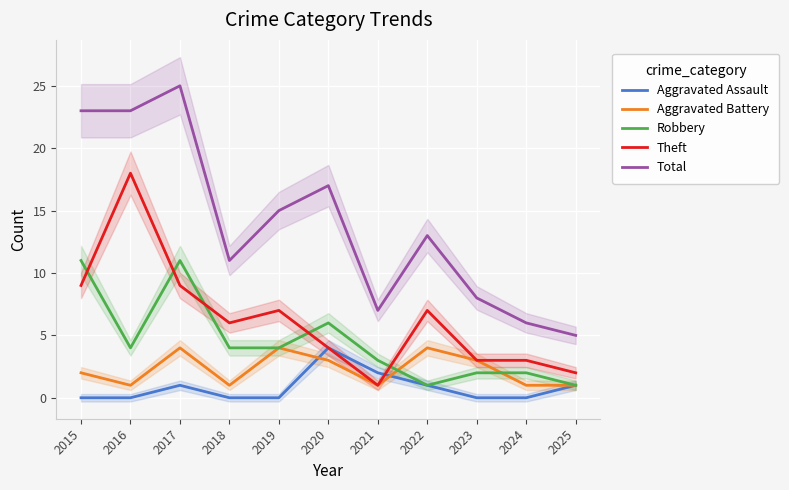

Rank the series at 2016 from lowest to highest value.

Aggravated Assault, Aggravated Battery, Robbery, Theft, Total